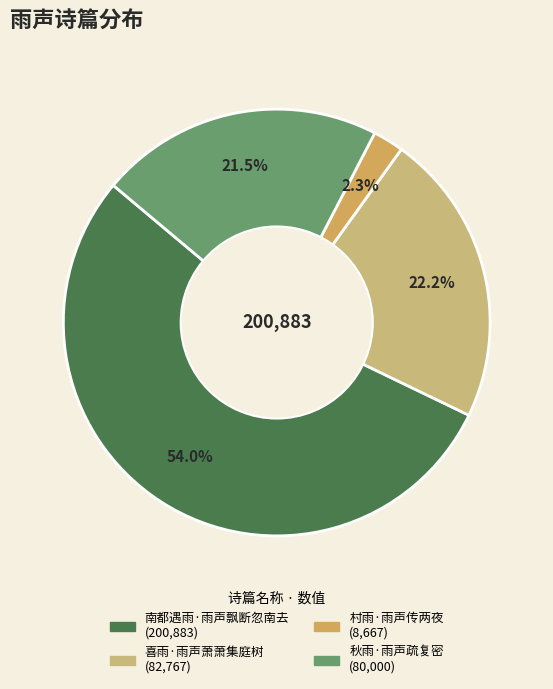

To the nearest percent, what percentage of the pie is 南都遇雨·雨声飘断忽南去?

54%